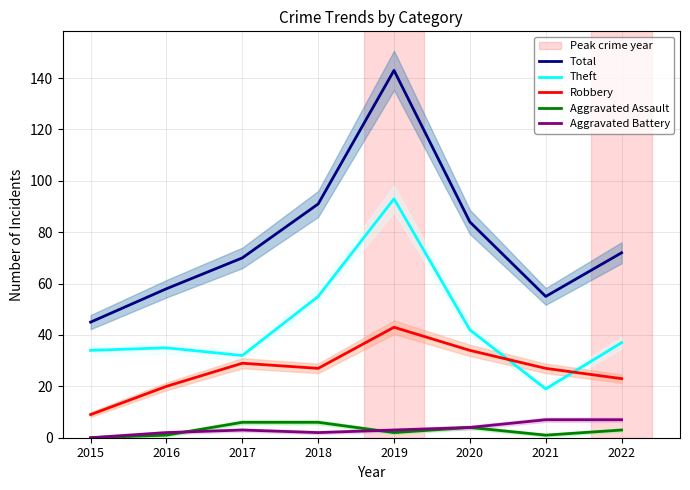

What is the difference between the maximum and minimum values in the Aggravated Battery series?

7